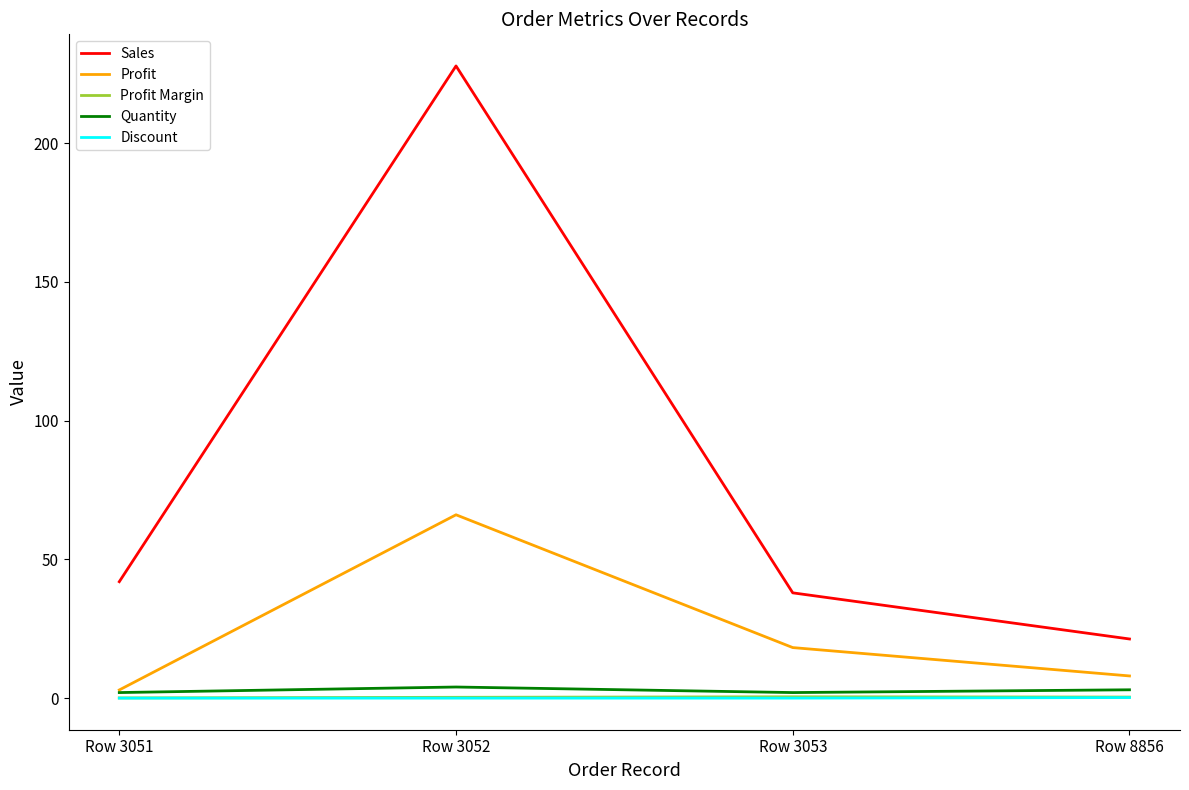

How many lines are shown in the chart?

5